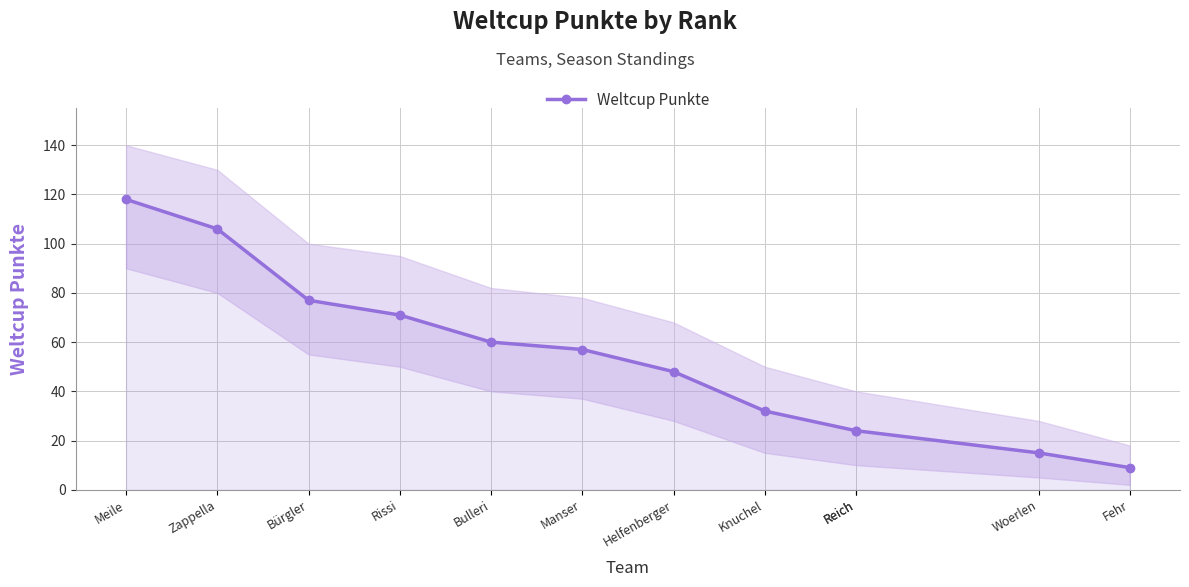

What is the maximum value shown in the chart?

118